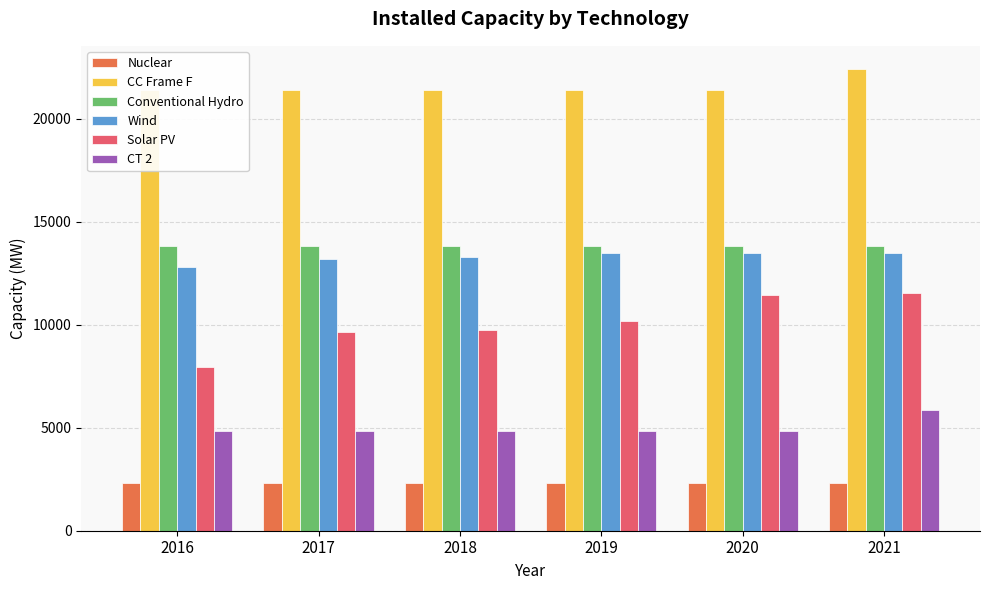

Between 2016 and 2020, which series saw the biggest shift?

Solar PV